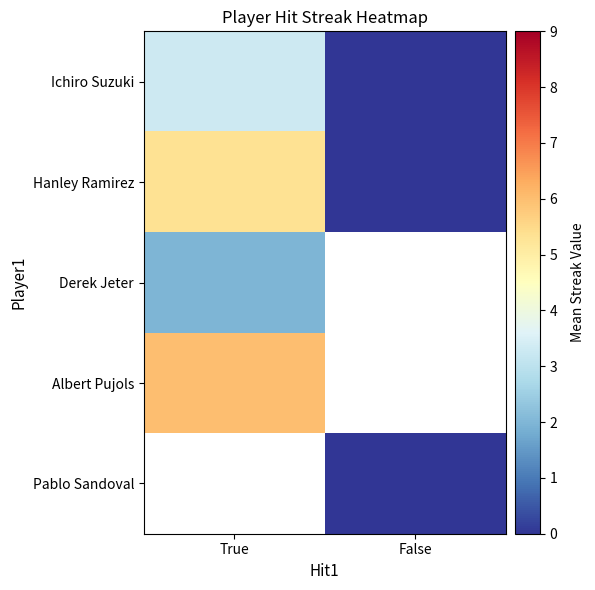

The Albert Pujols series shows 6.0 at True. True or false?

True